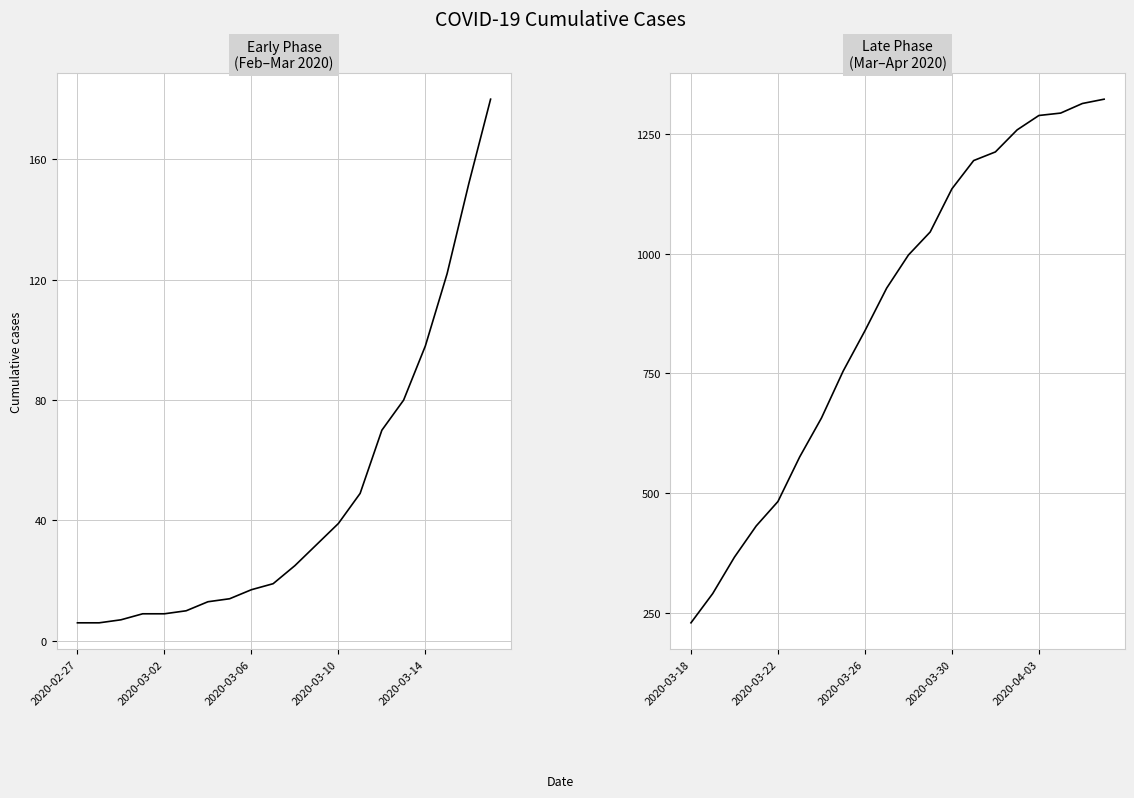

How many values exceed 997?

9